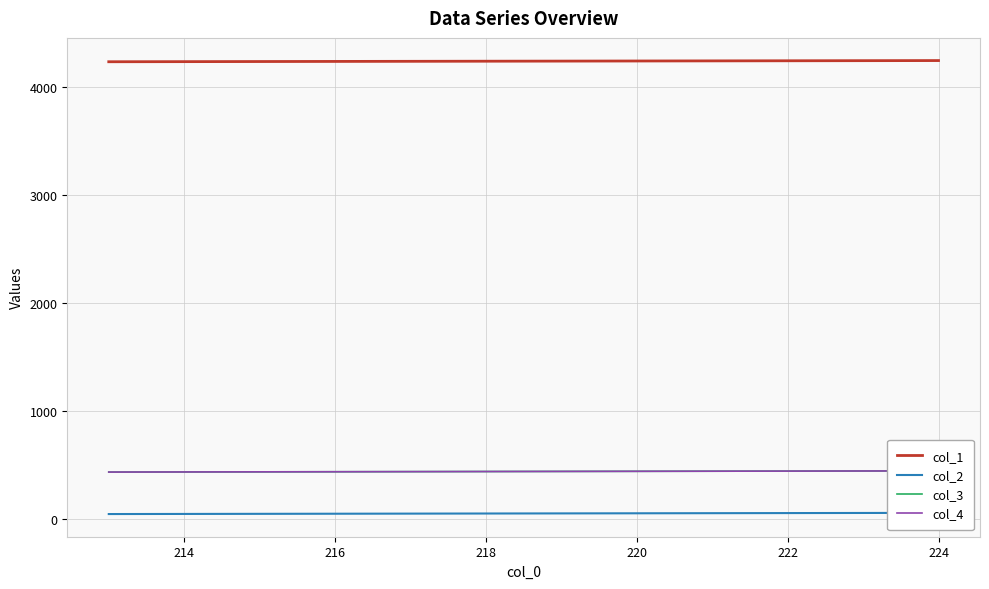

The col_1 series shows 6157 at 218. True or false?

False